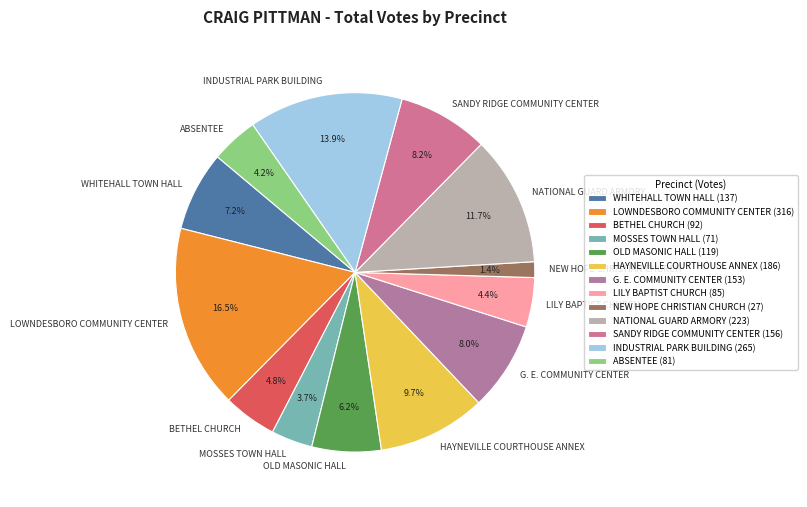

How many segments does this pie chart have?

13